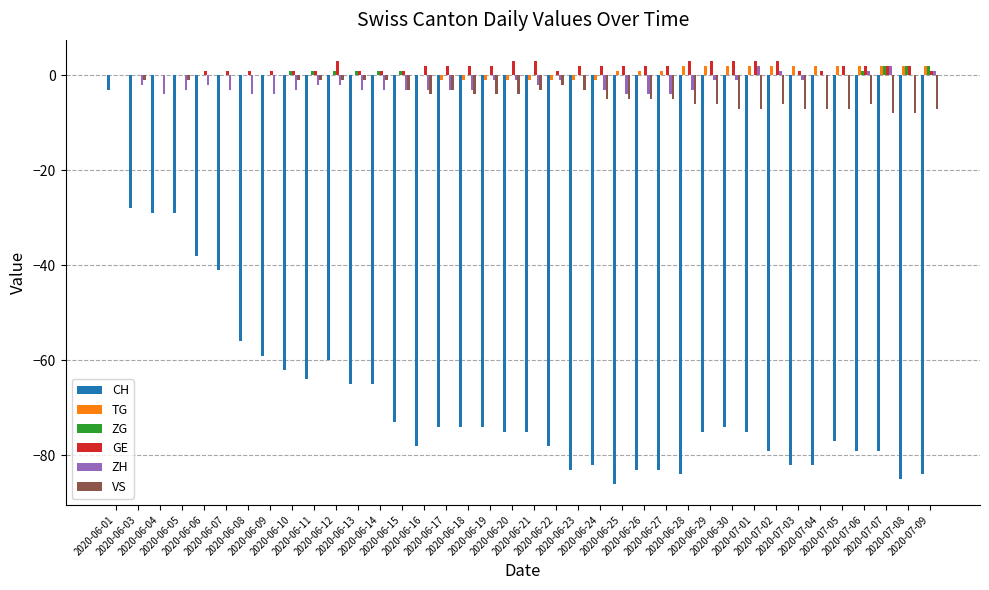

What is the sum of all VS values?

-139